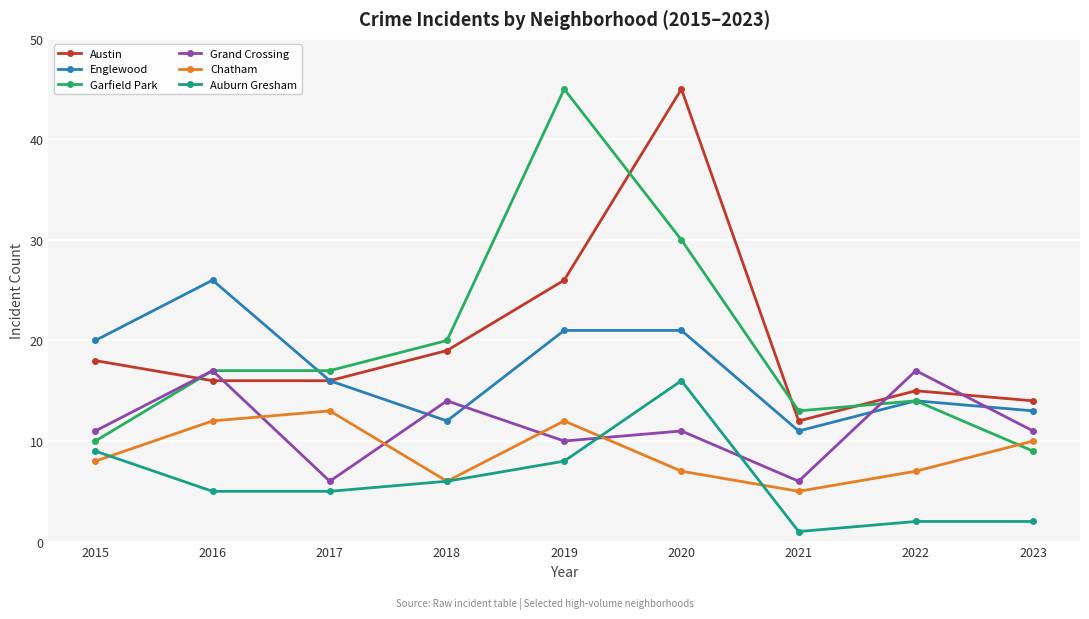

What is the difference between the maximum and minimum values in the Englewood series?

15